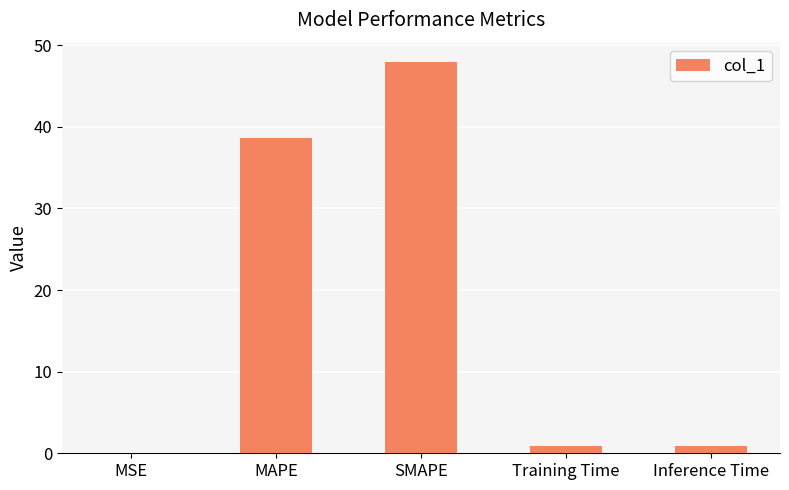

Which label corresponds to the largest value in the chart?

SMAPE